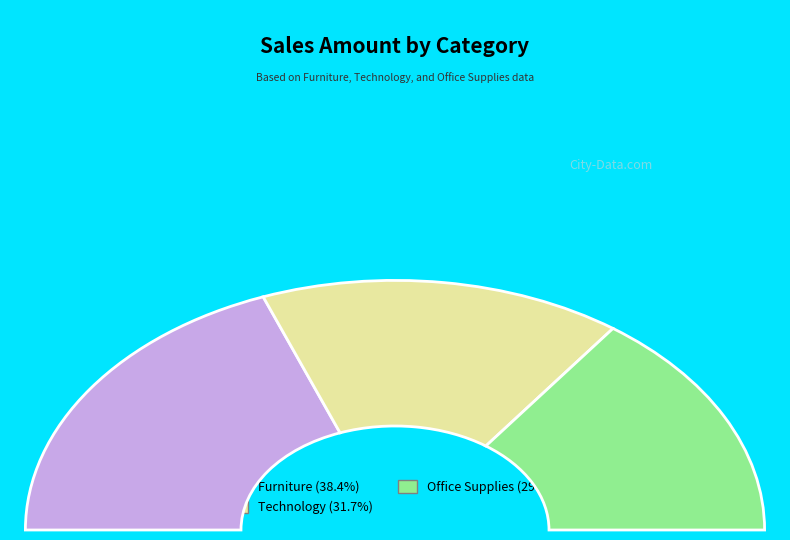

How many segments does this pie chart have?

3